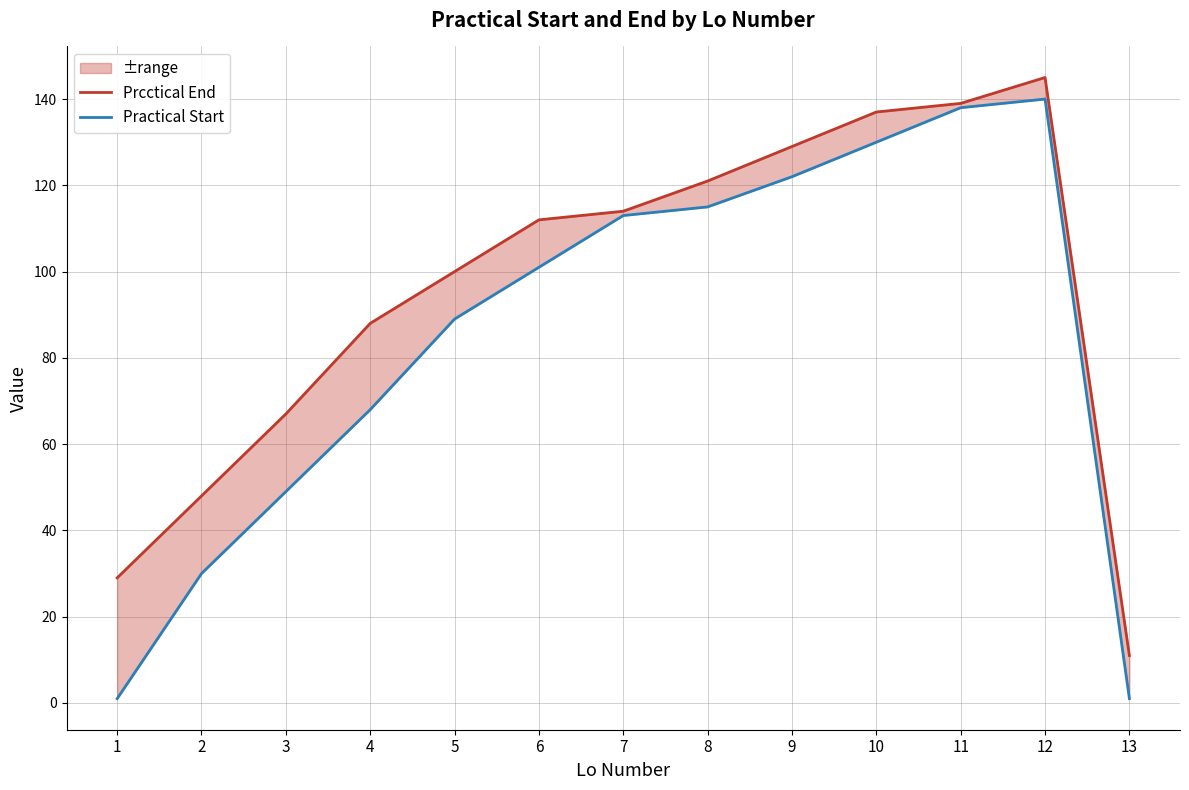

Reading left to right, list all the values displayed in this chart.

Prcctical End: 1=29	2=48	3=67	4=88	5=100	6=112	7=114	8=121	9=129	10=137	11=139	12=145	13=11
Practical Start: 1=1	2=30	3=49	4=68	5=89	6=101	7=113	8=115	9=122	10=130	11=138	12=140	13=1